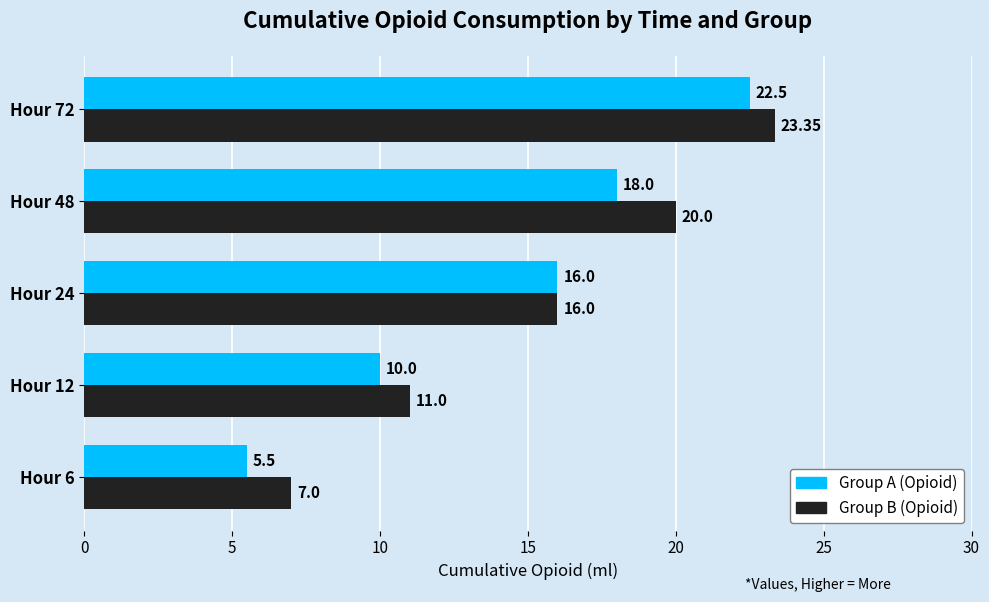

What is the sum of all Group A (Opioid) values?

72.0